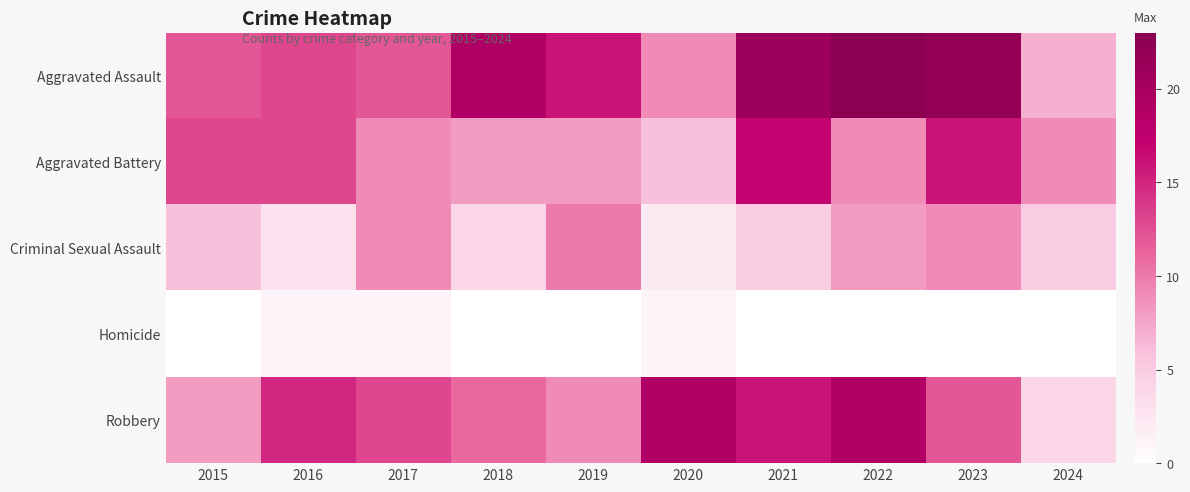

Between 2019 and 2020, which series saw the biggest shift?

Robbery